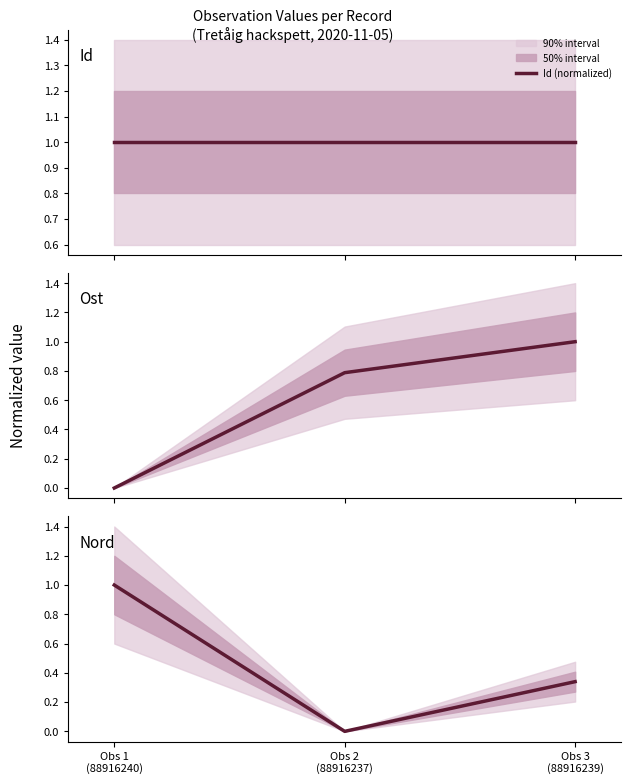

What is the value of the Nord (normalized) point at the 3rd from the left?

0.3